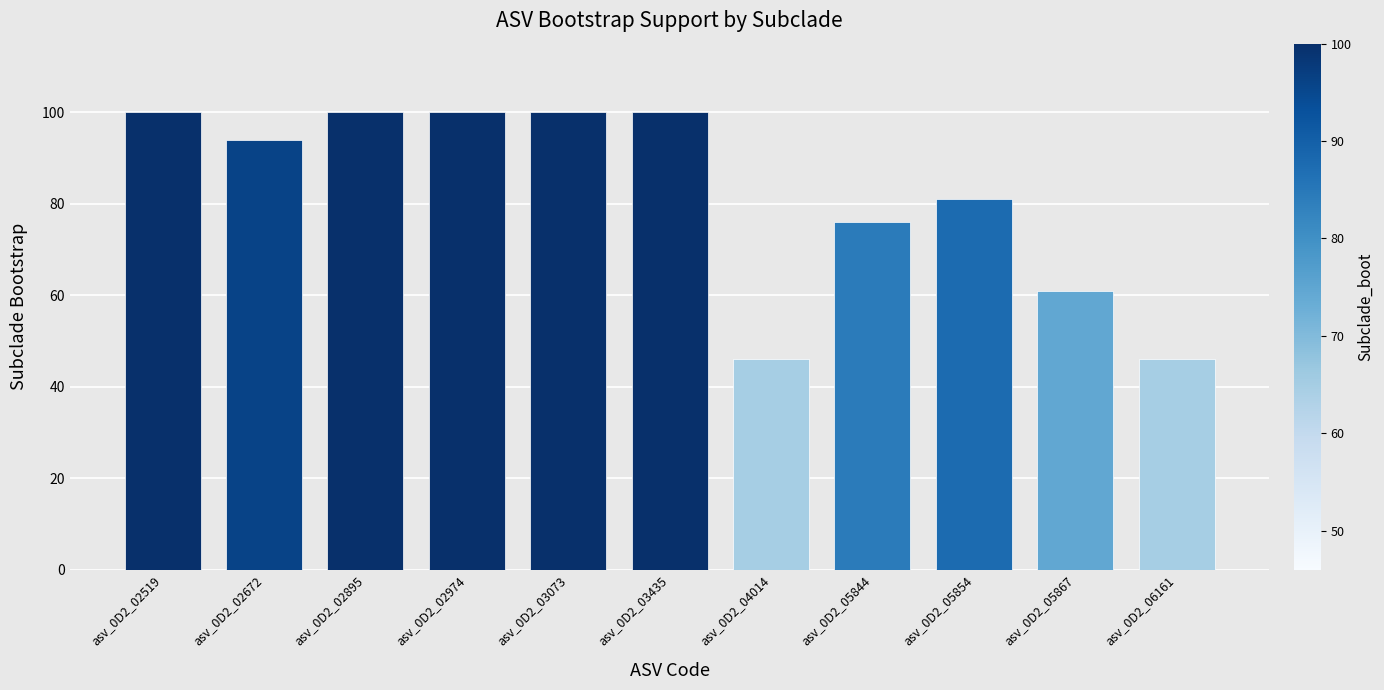

What is the value of the 5th bar from the left?

100